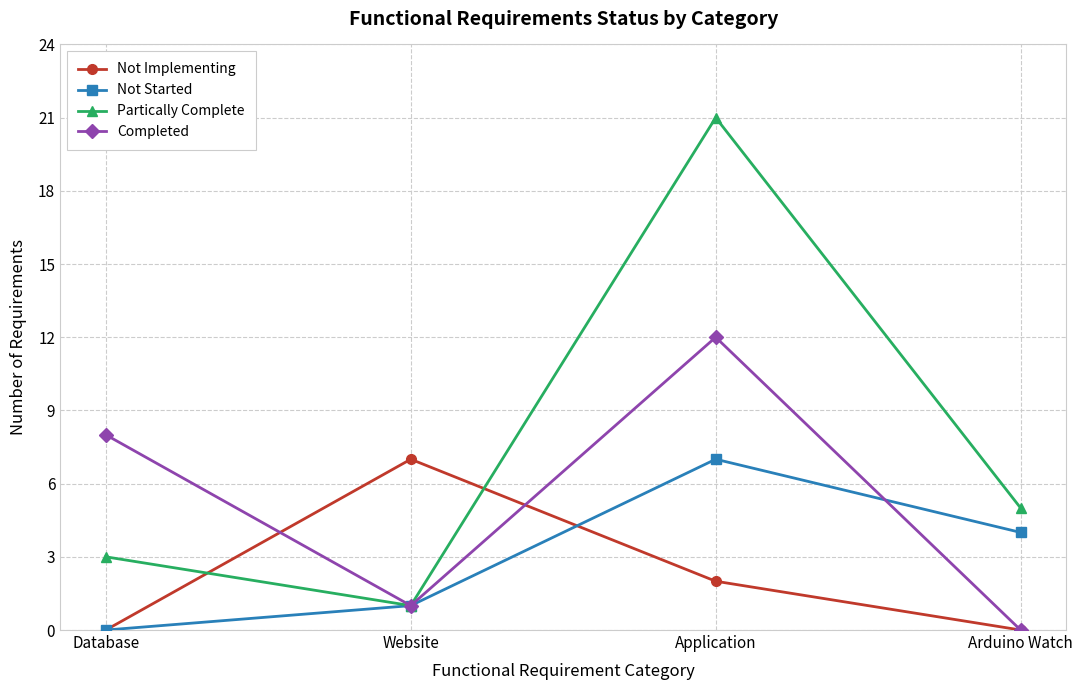

Between which two adjacent categories do Partically Complete and Not Implementing first intersect?

Database and Website